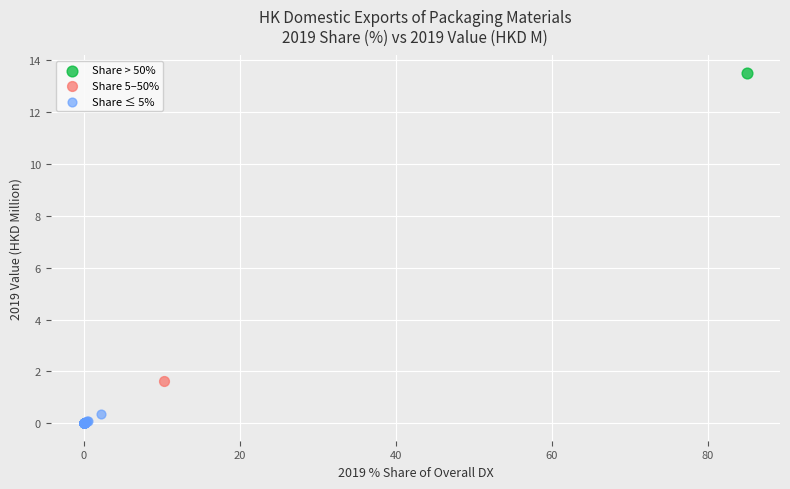

What are all the series names shown in the legend?

Share > 50%, Share 5–50%, Share ≤ 5%